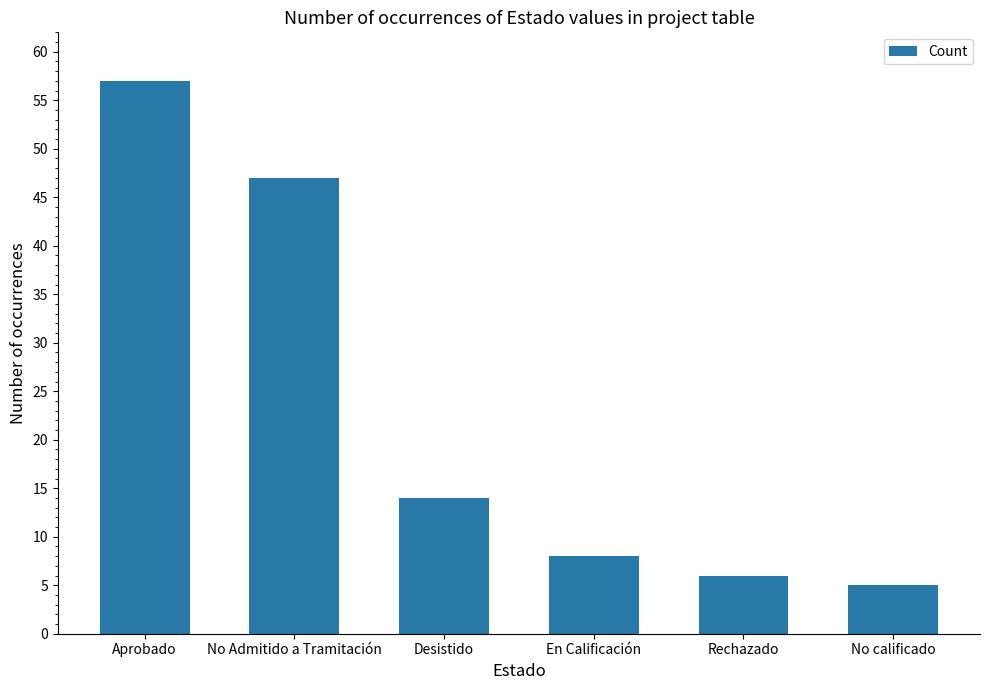

At which label does the data first exceed 14?

Aprobado